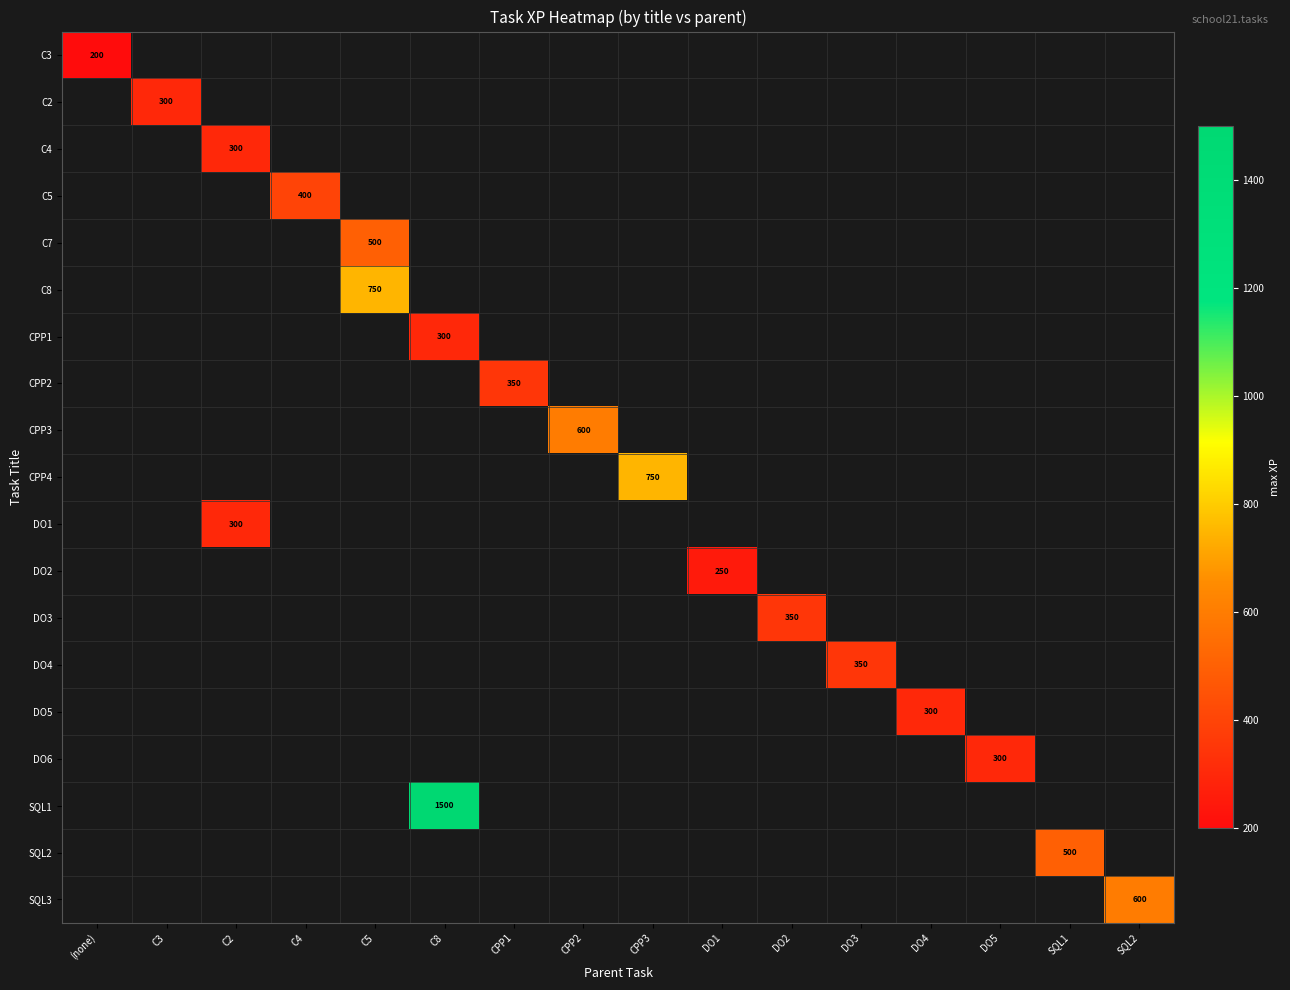

Which label corresponds to the smallest value in the chart?

(none)